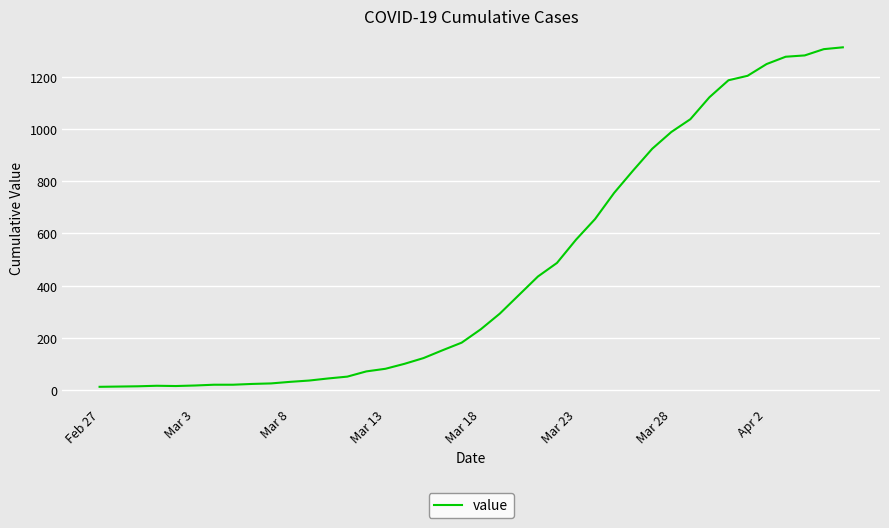

What is the greatest value displayed?

1312